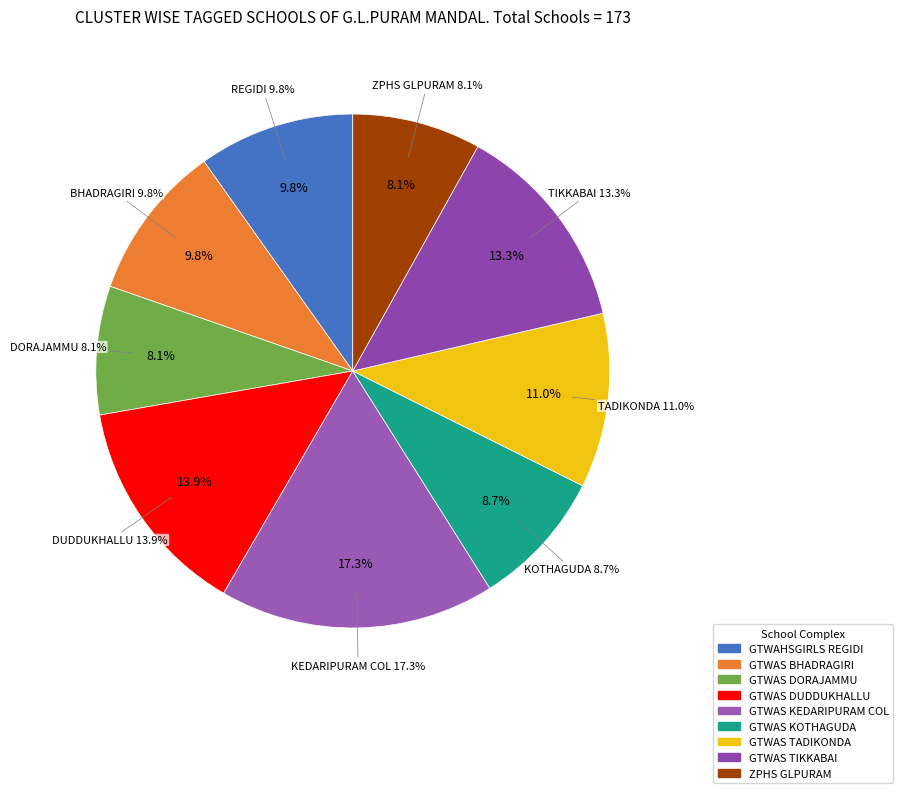

Is there a majority slice in this chart?

No